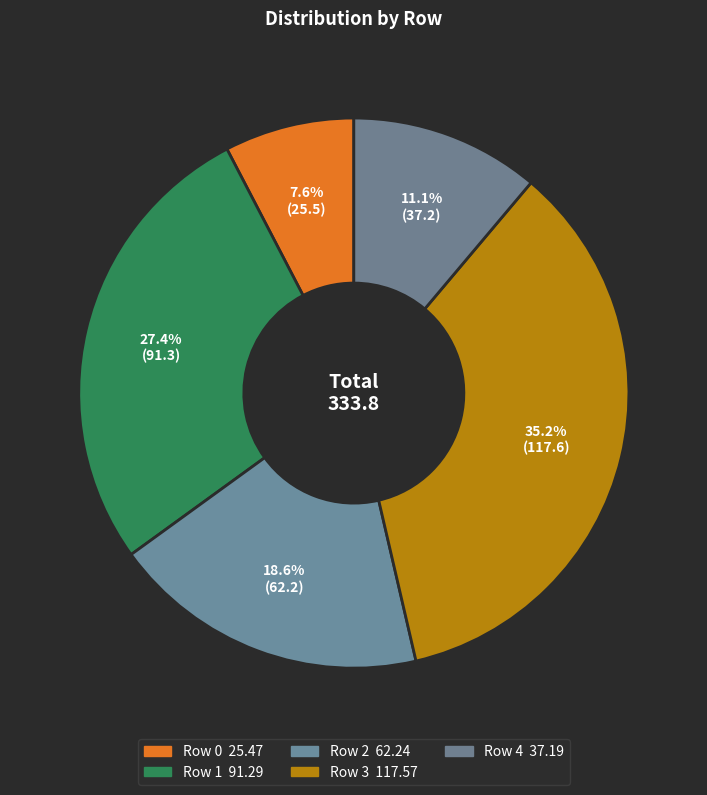

Does any single category account for the majority?

No